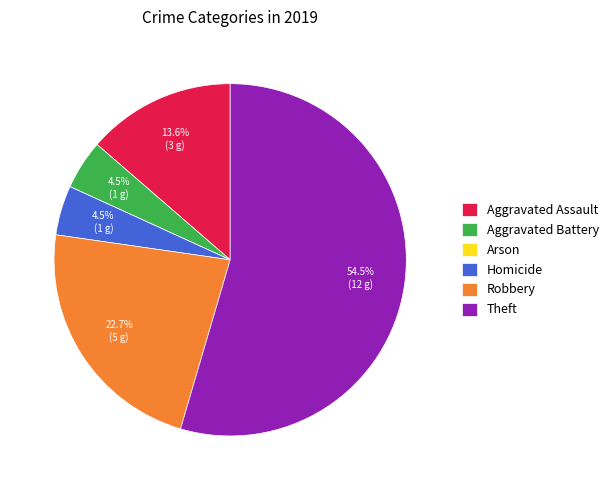

What percentage do Theft and Homicide together represent?

59.1%